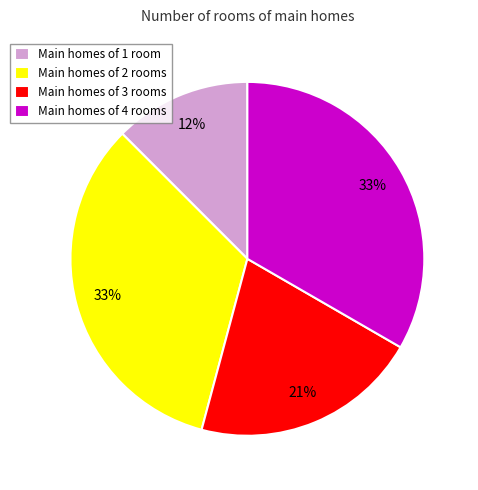

To the nearest percent, what is the average slice percentage?

25%